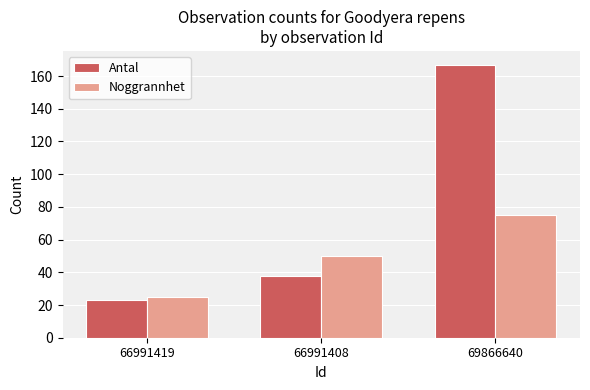

Are the bars grouped side by side (vs. stacked)?

Yes